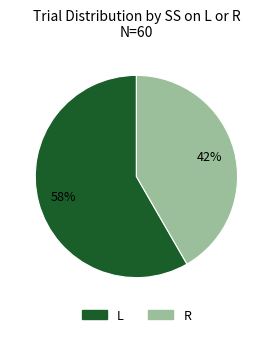

Rank the categories by value from highest to lowest.

L, R